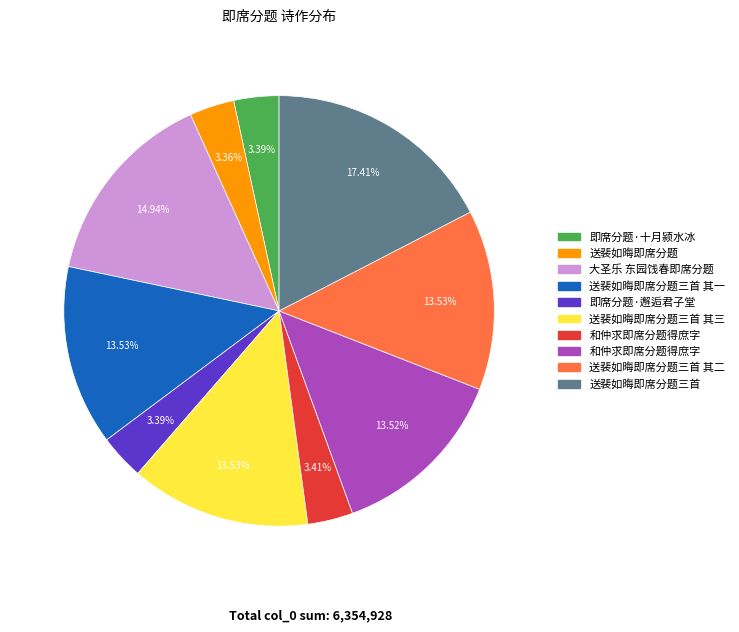

Does any single category account for the majority?

No